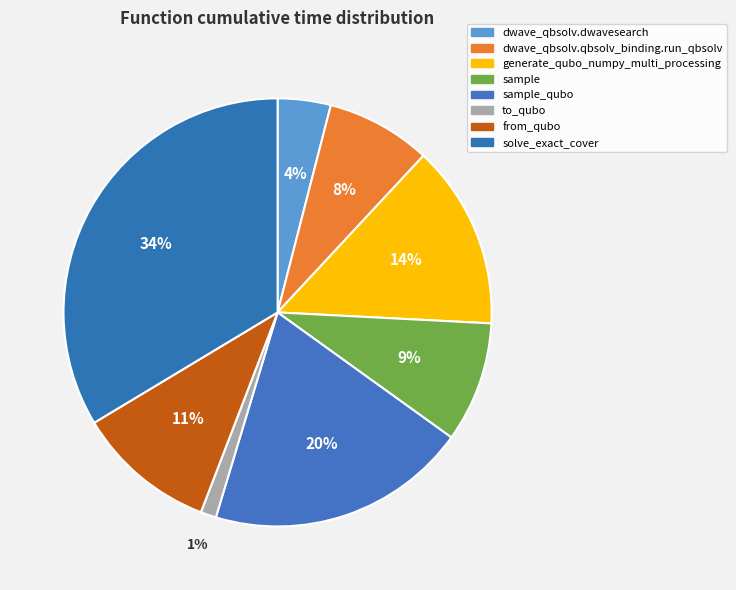

To the nearest percent, what portion does sample represent?

9%